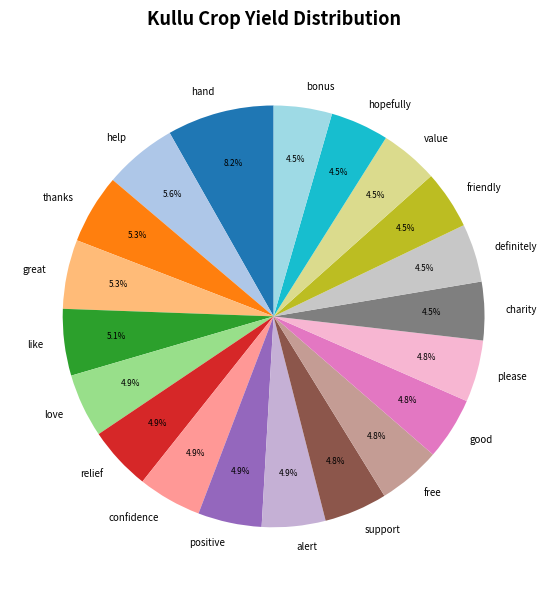

Which category has the biggest portion of the pie?

hand